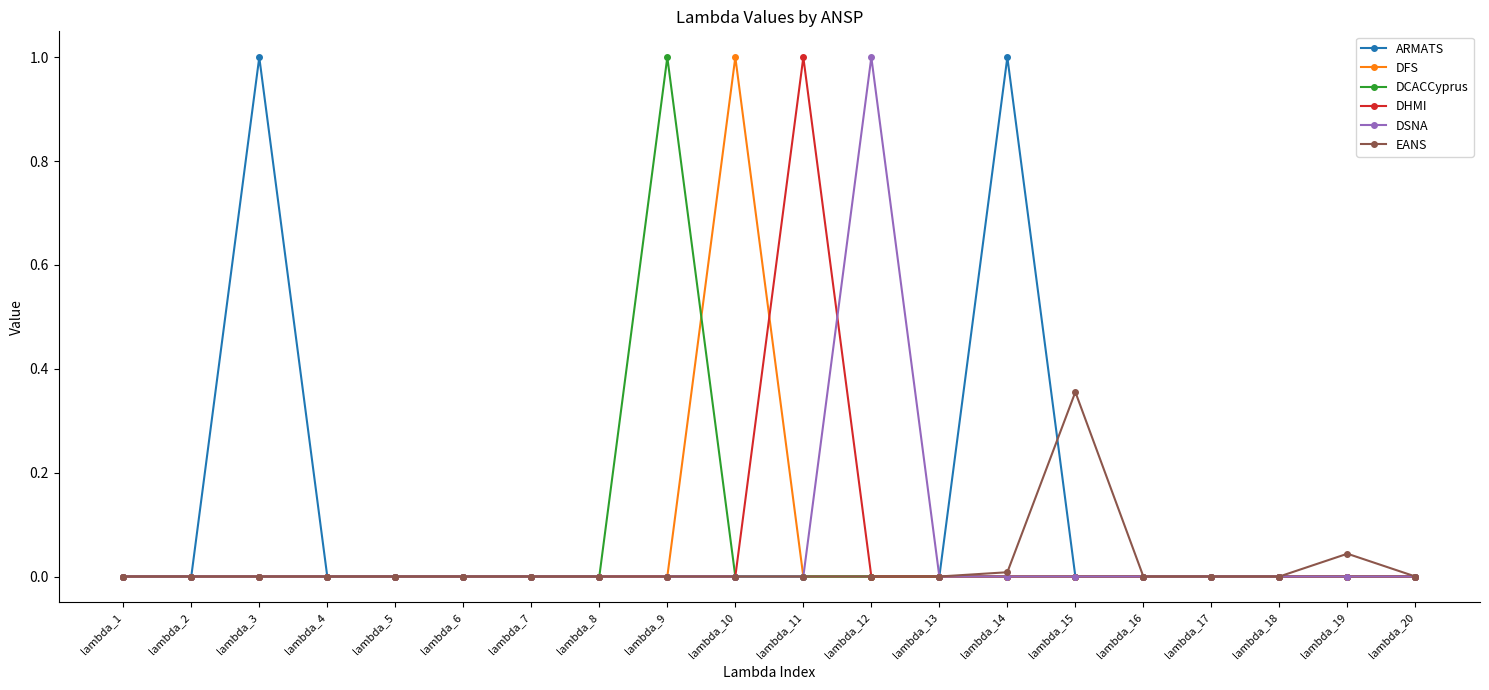

What is the difference between the maximum and minimum values in the DHMI series?

1.0